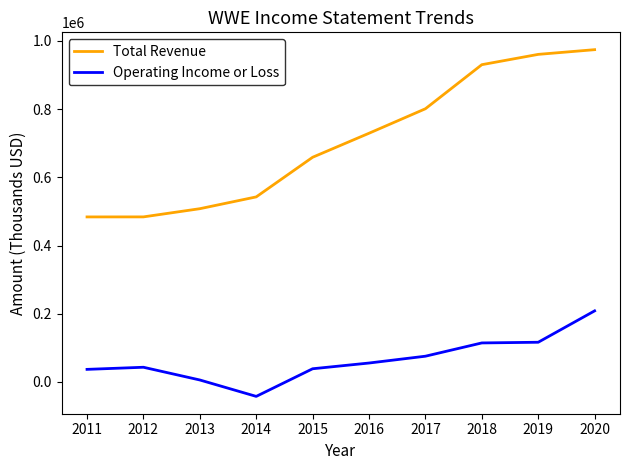

The value of Operating Income or Loss at 2017 is 115504. True or false?

False